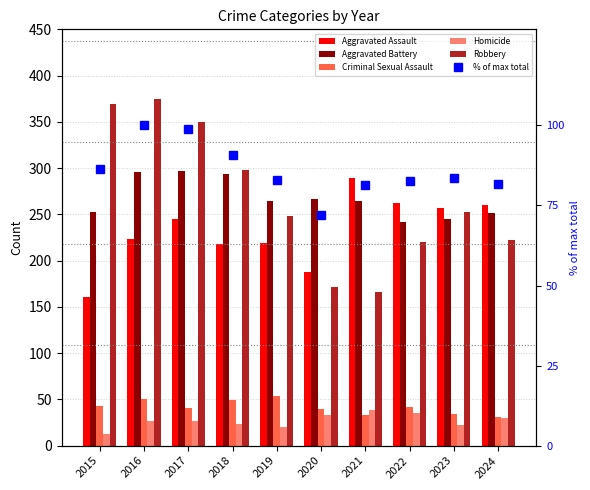

At which label does Aggravated Assault reach its minimum?

2015